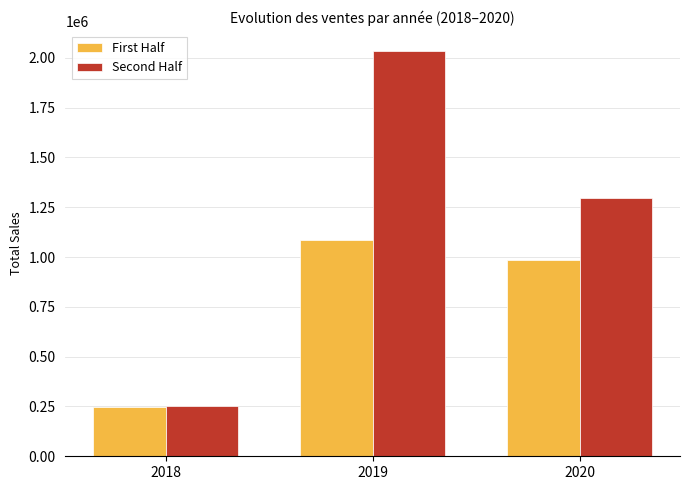

What is the value of the First Half bar at the 2nd from the left?

1087567.2